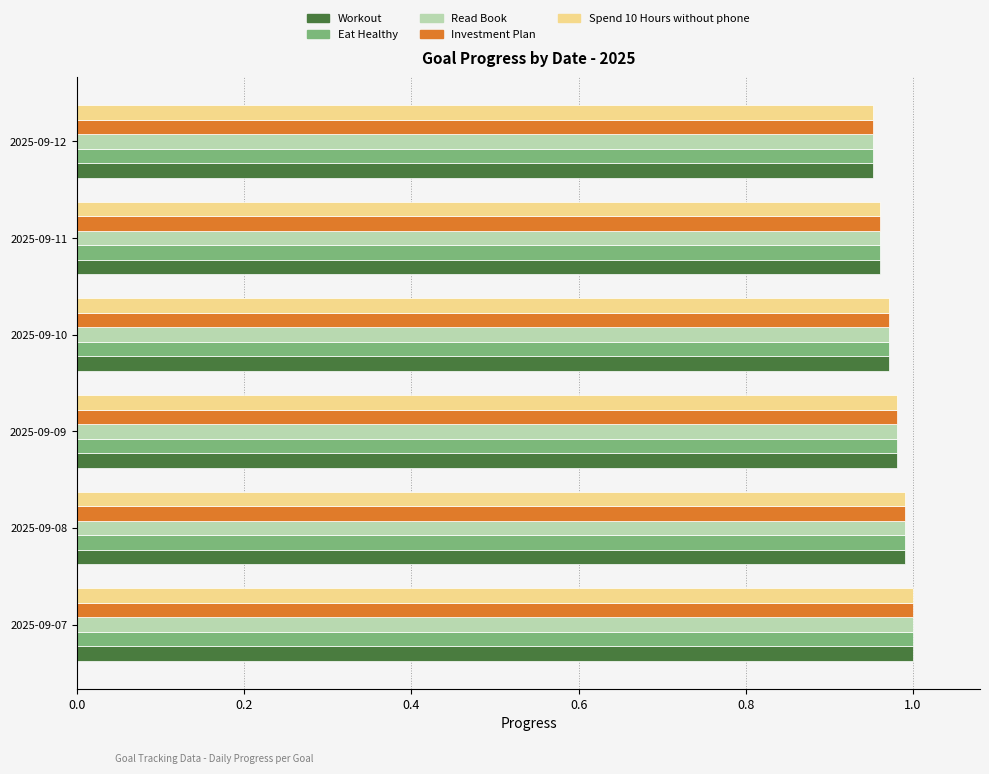

True or false: Spend 10 Hours without phone has a value of 1.5 at 2025-09-10.

False